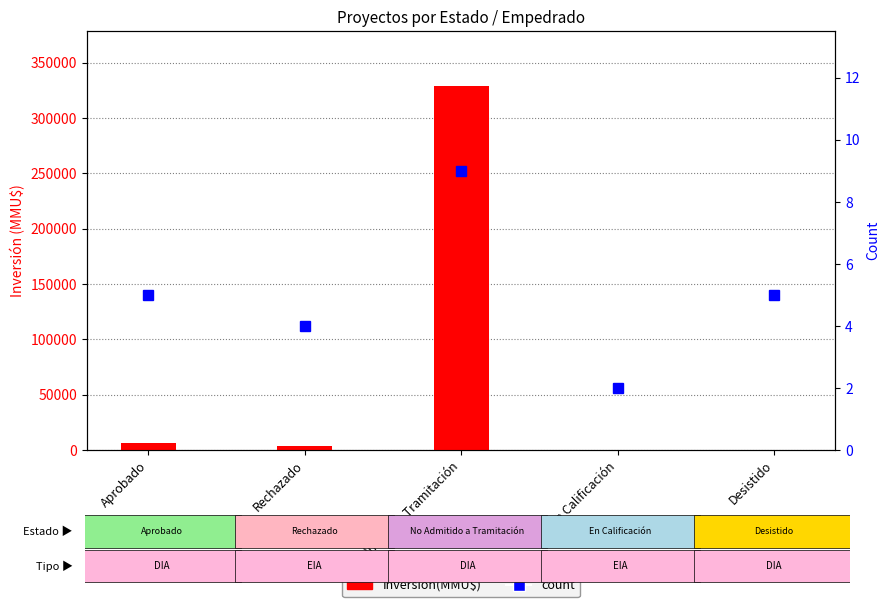

How many distinct data groups are displayed?

2